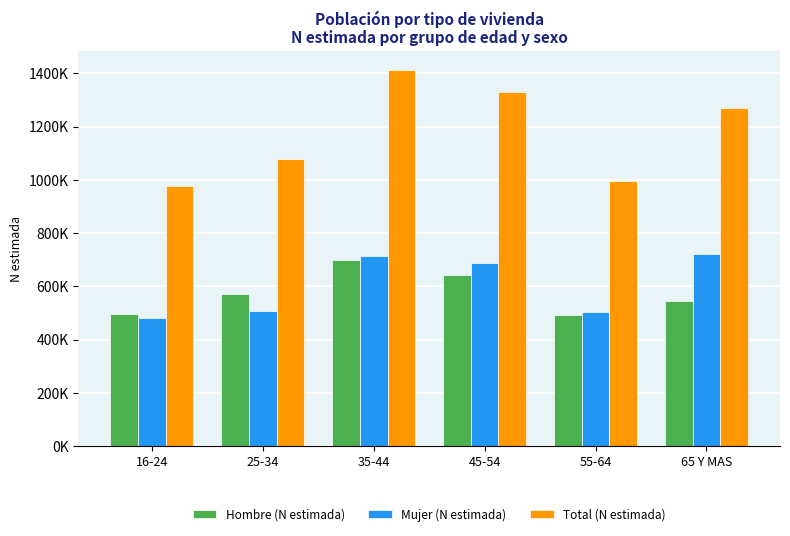

Does the chart contain stacked bars?

No